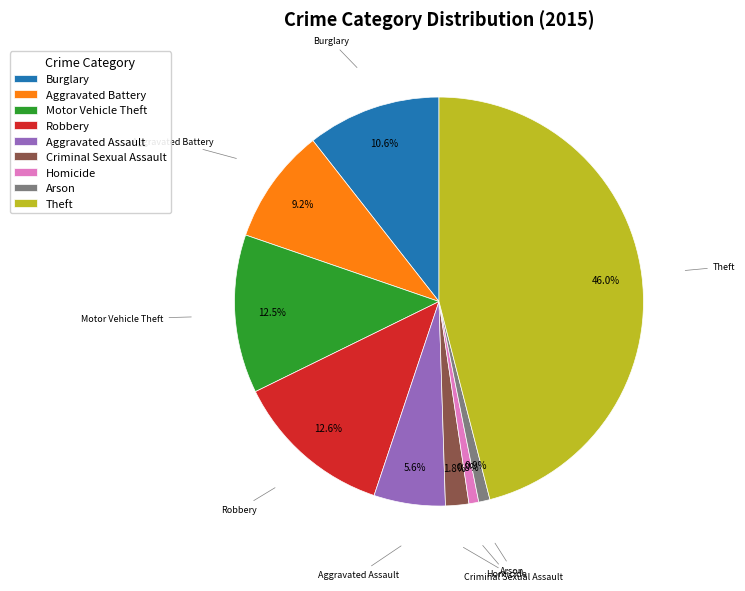

What percentage do Theft and Burglary together represent?

56.6%